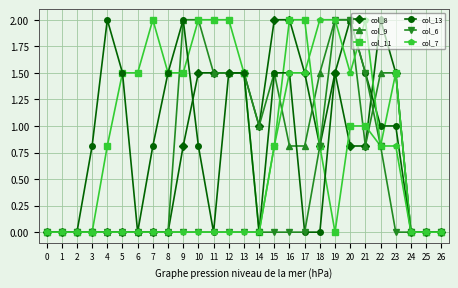

What is the average value of the col_7 series?

0.5